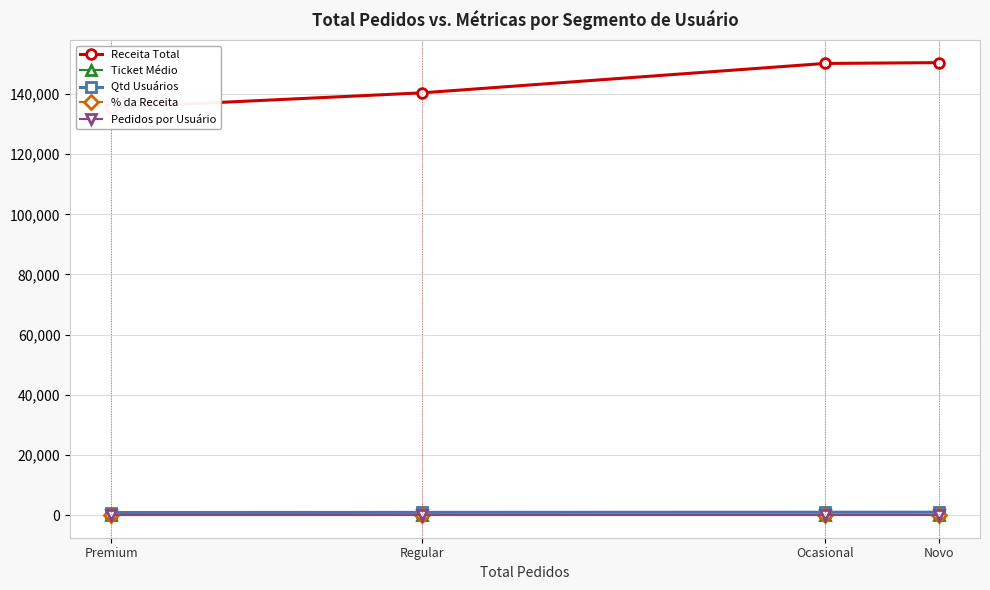

Does the chart have visible grid lines?

Yes